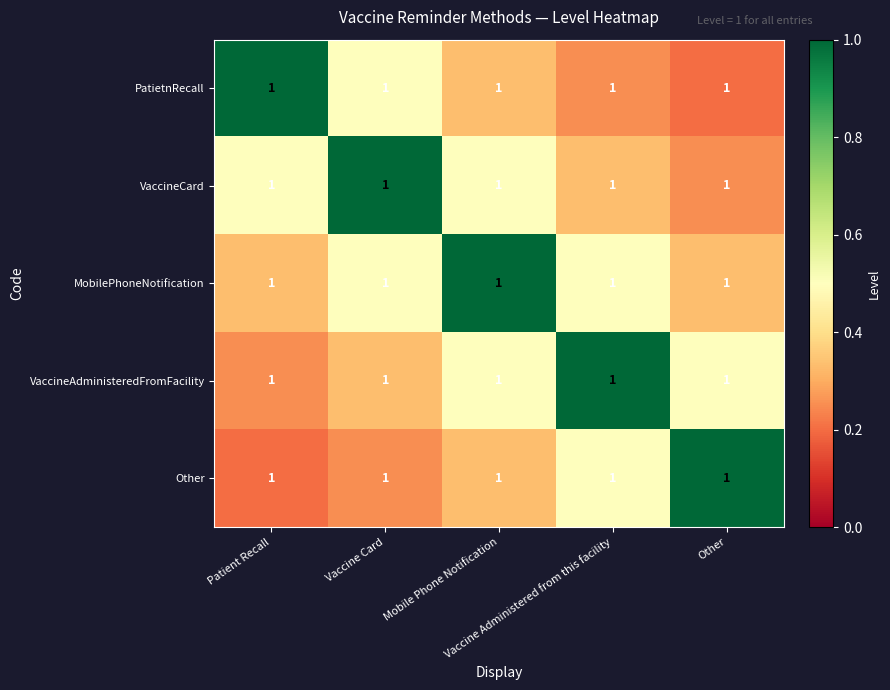

At Mobile Phone Notification, list the series in order from smallest to largest.

PatietnRecall, Other, VaccineCard, VaccineAdministeredFromFacility, MobilePhoneNotification